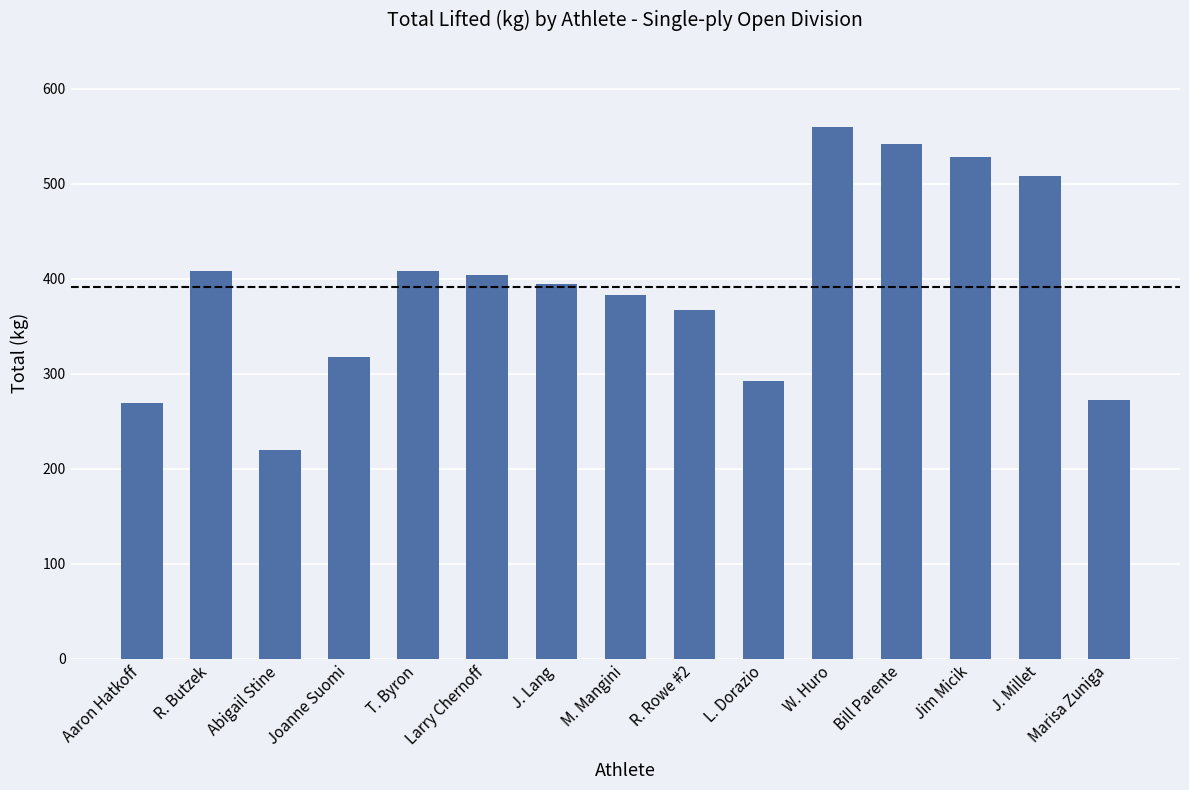

Reading left to right, list all the values displayed in this chart.

Aaron Hatkoff=269.9	R. Butzek=408.2	Abigail Stine=220.0	Joanne Suomi=317.5	T. Byron=408.2	Larry Chernoff=403.7	J. Lang=394.6	M. Mangini=383.3	R. Rowe #2=367.4	L. Dorazio=292.6	W. Huro=560.2	Bill Parente=542.0	Jim Micik=528.4	J. Millet=508.0	Marisa Zuniga=273.1